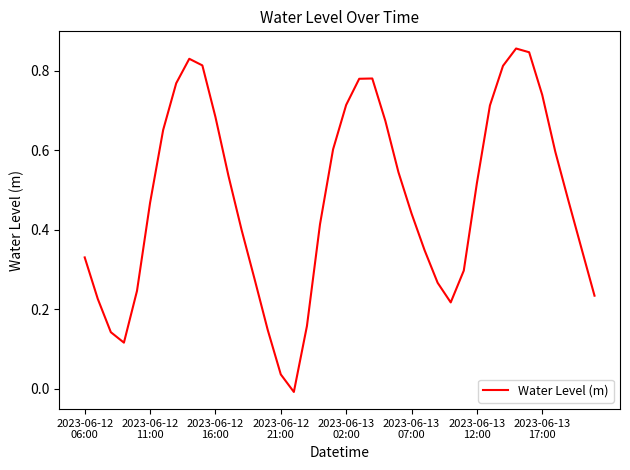

How many lines are shown in the chart?

1